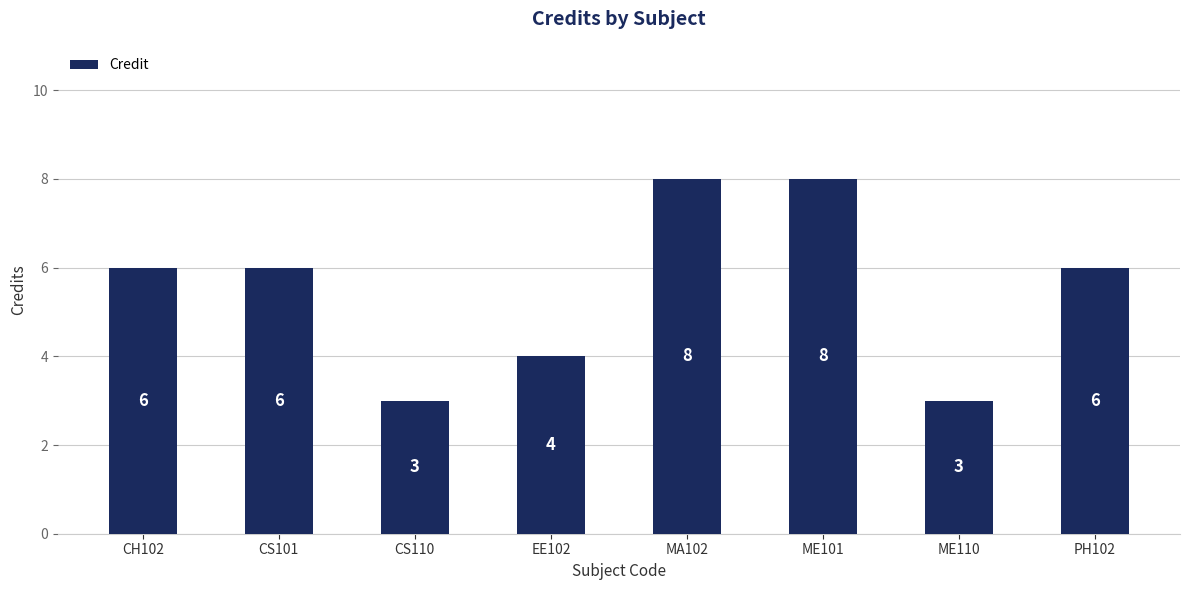

Count the number of data series in this chart.

1